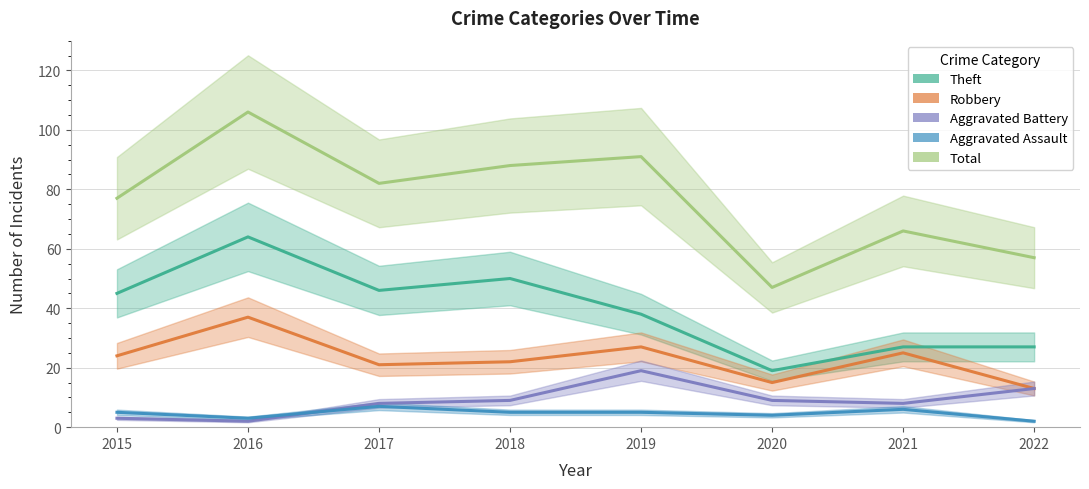

Which label corresponds to the smallest value in the chart?

2016